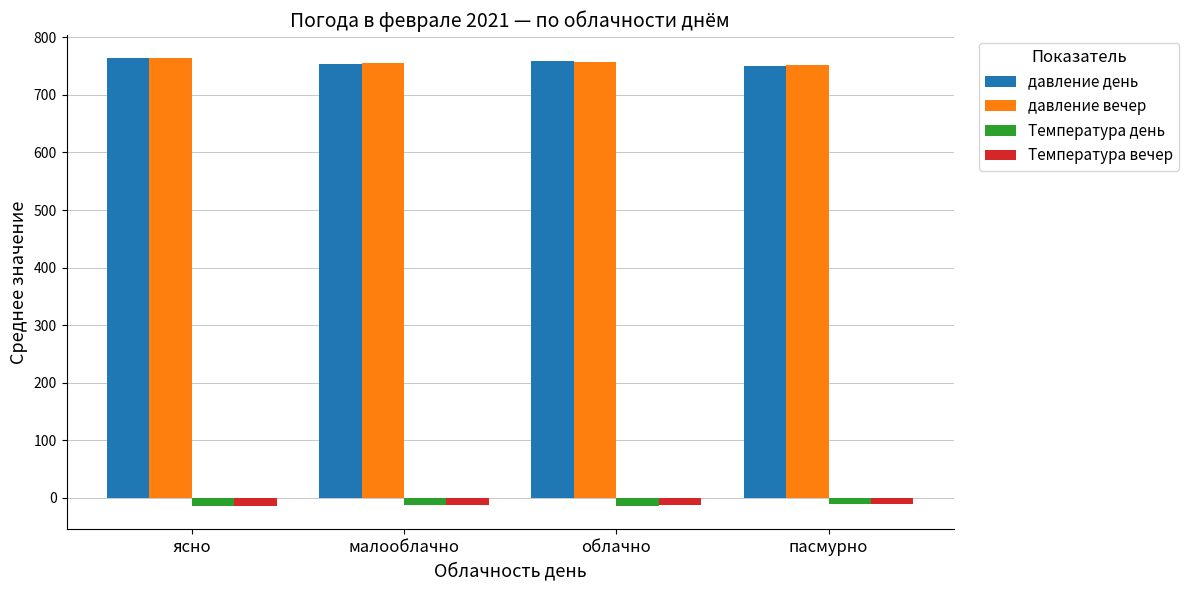

At how many categories does at least one series exceed 200?

4